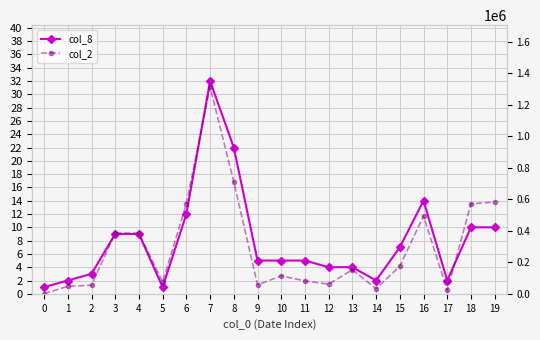

What is the difference between the maximum and second lowest values in the col_2 series?

1289190